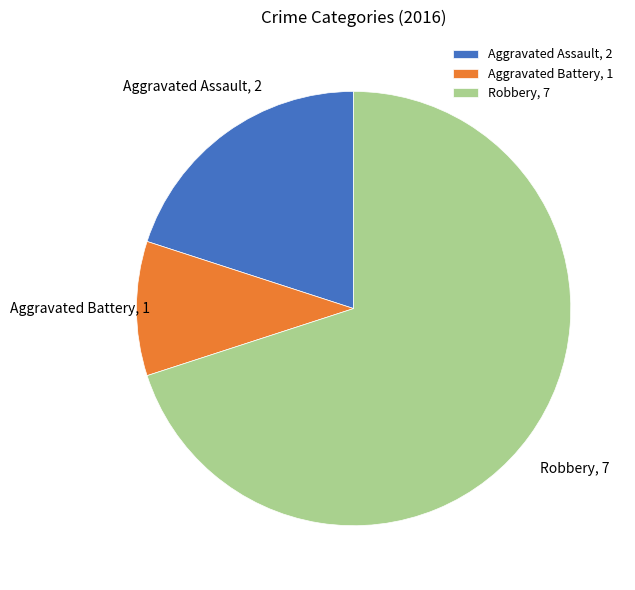

What is the smallest slice in the pie chart?

Aggravated Battery